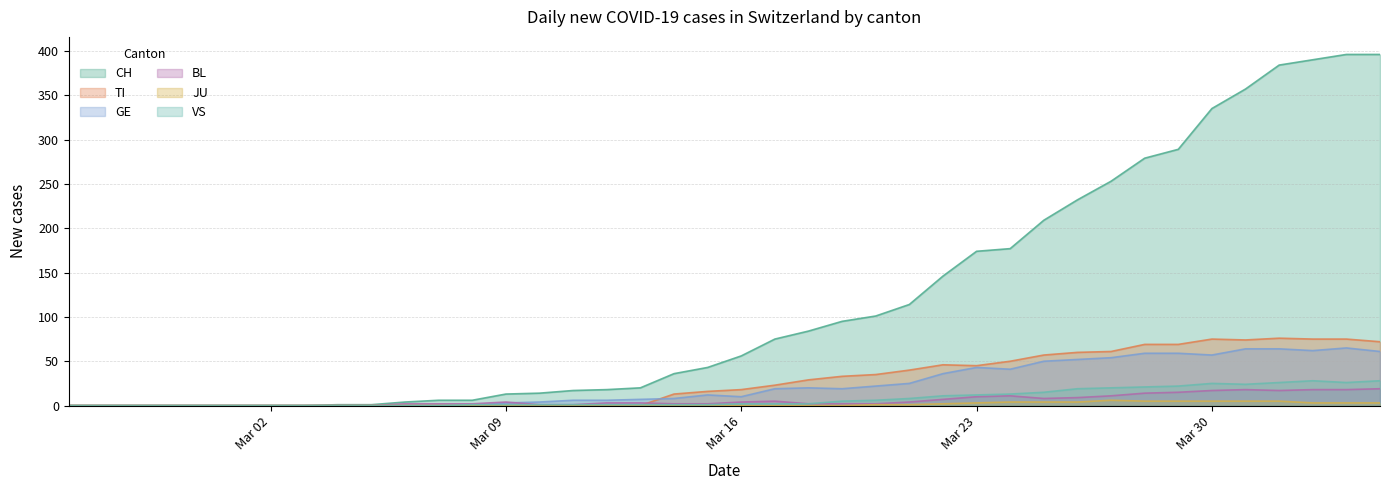

True or false: GE has more than 1 points higher than both neighbors.

True